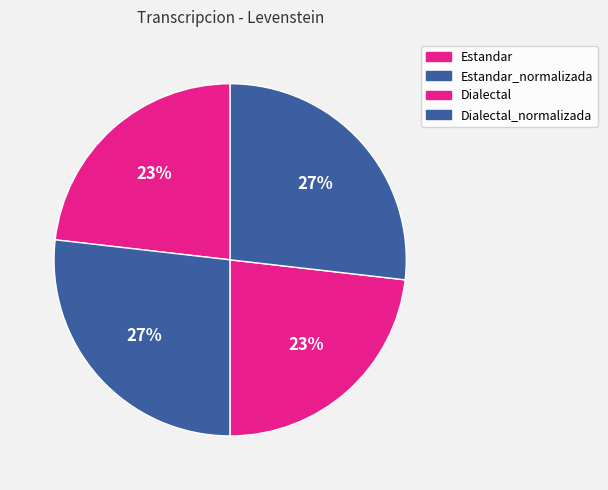

Is Estandar the majority of the pie?

No